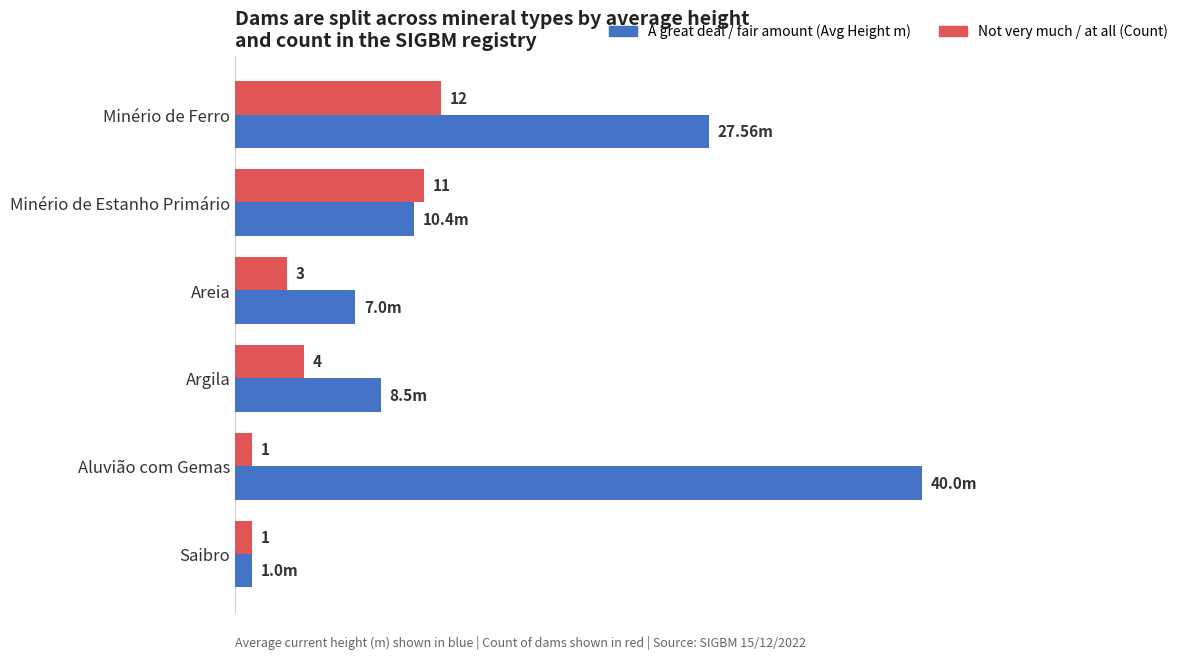

Which category has the highest value across all series?

Aluvião com Gemas